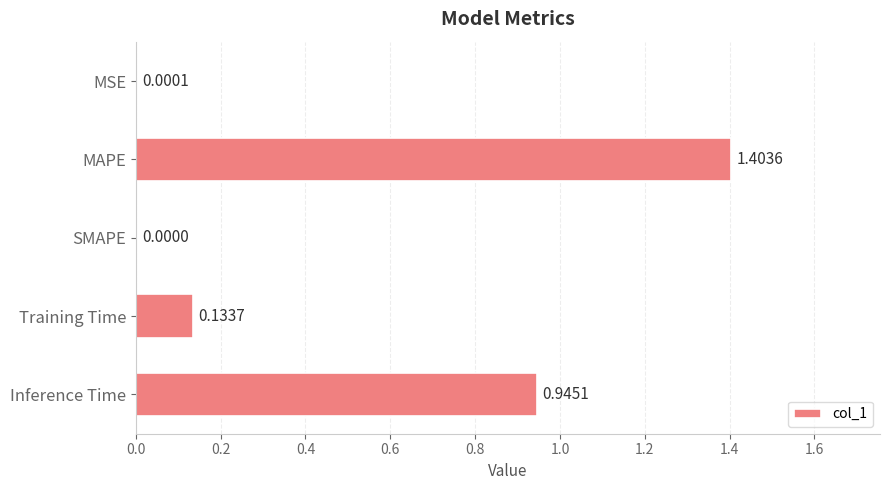

Which label corresponds to the largest value in the chart?

MAPE